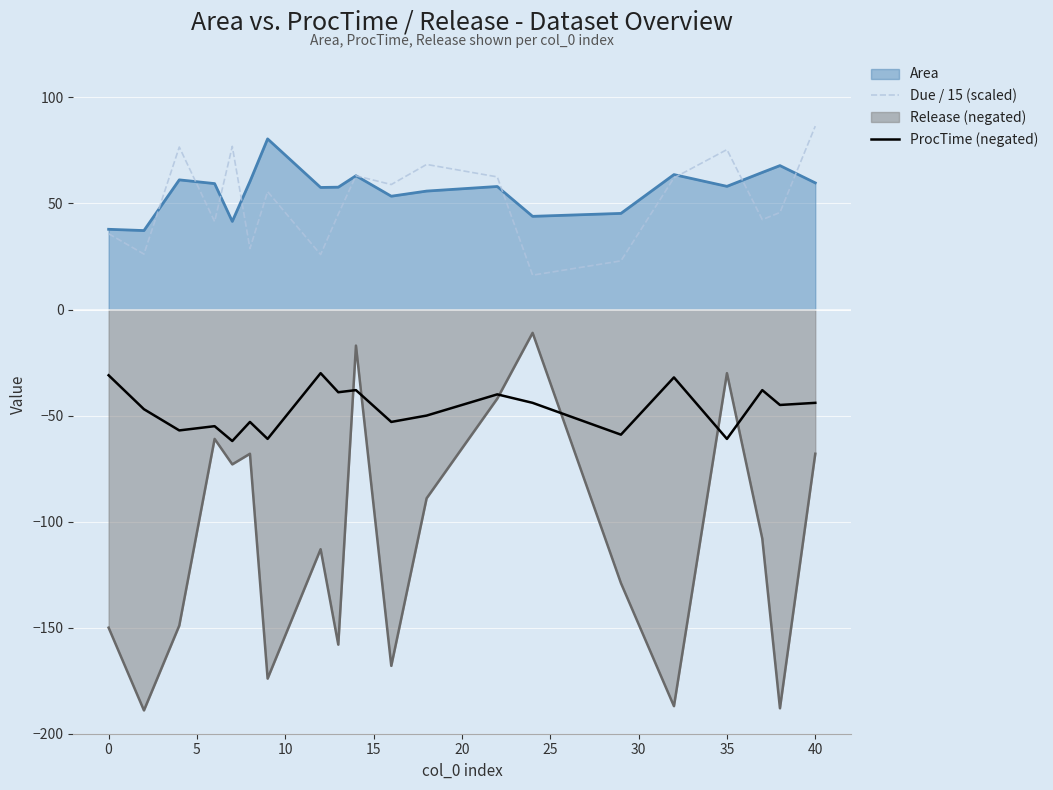

True or false: Due / 15 (scaled) has a value of 75.4 at 35.

True